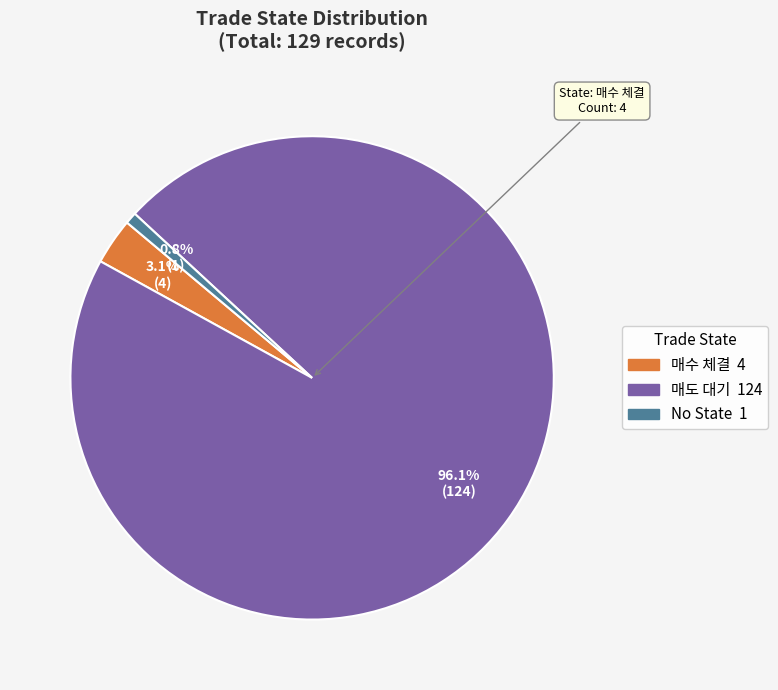

Is there a majority slice in this chart?

Yes